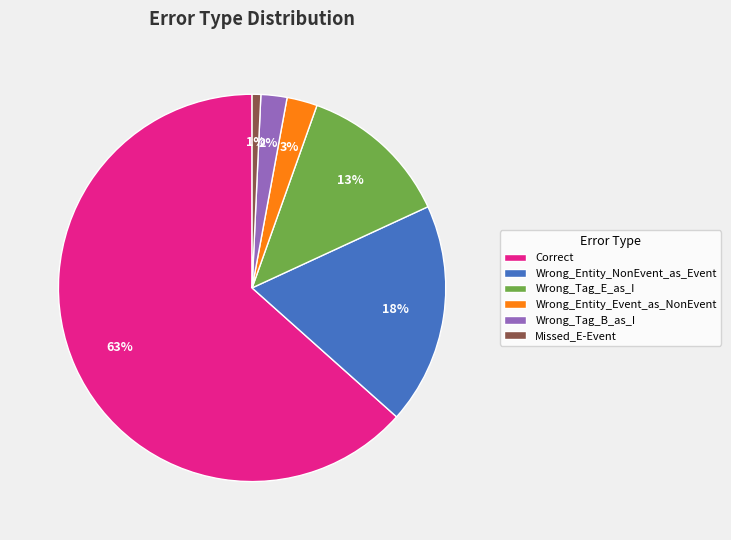

To the nearest percent, what is the combined percentage of Wrong_Entity_NonEvent_as_Event and Wrong_Entity_Event_as_NonEvent?

21%